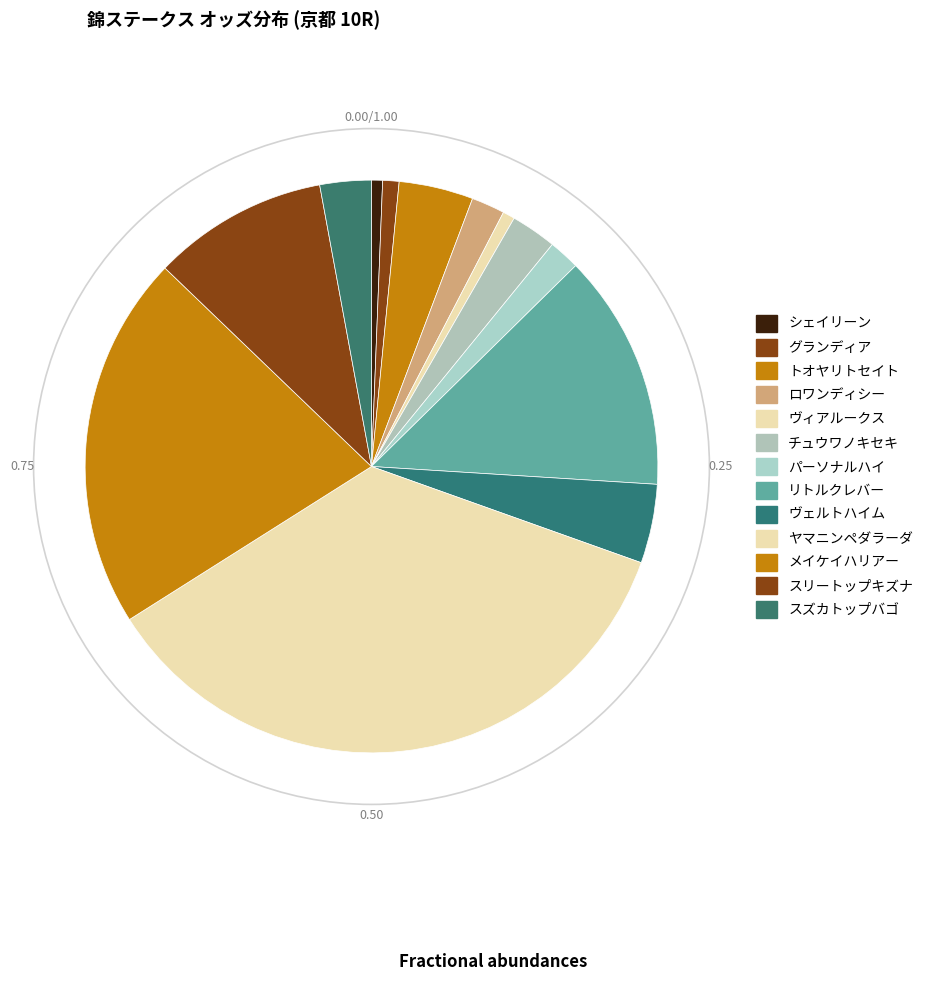

Rank the categories by value from lowest to highest.

シェイリーン, ヴィアルークス, グランディア, パーソナルハイ, ロワンディシー, チュウワノキセキ, スズカトップバゴ, トオヤリトセイト, ヴェルトハイム, スリートップキズナ, リトルクレバー, メイケイハリアー, ヤマニンペダラーダ